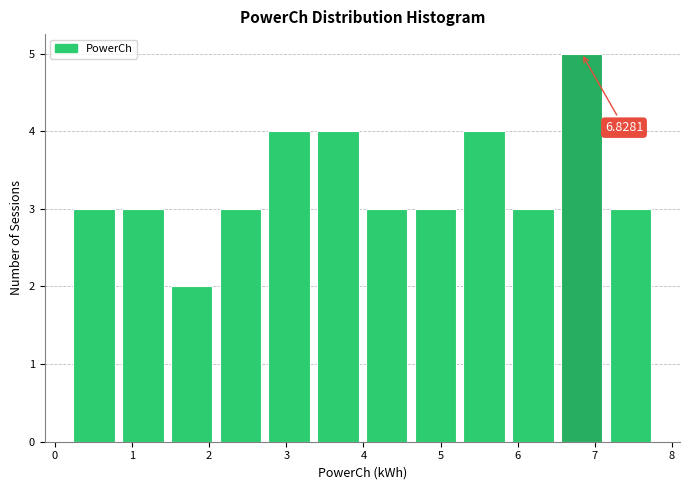

Over which range of the x-axis is the bar tallest?

6.5 to 7.1